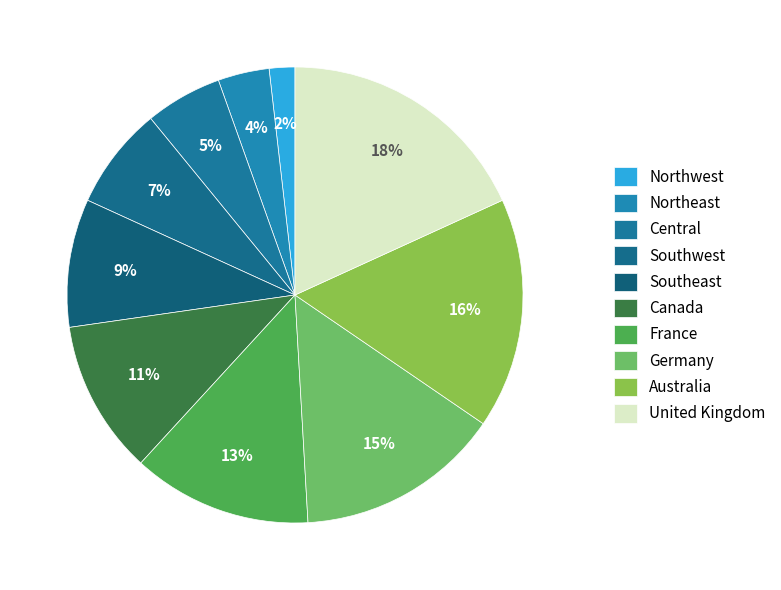

True or false: Canada accounts for 1% of the total.

False